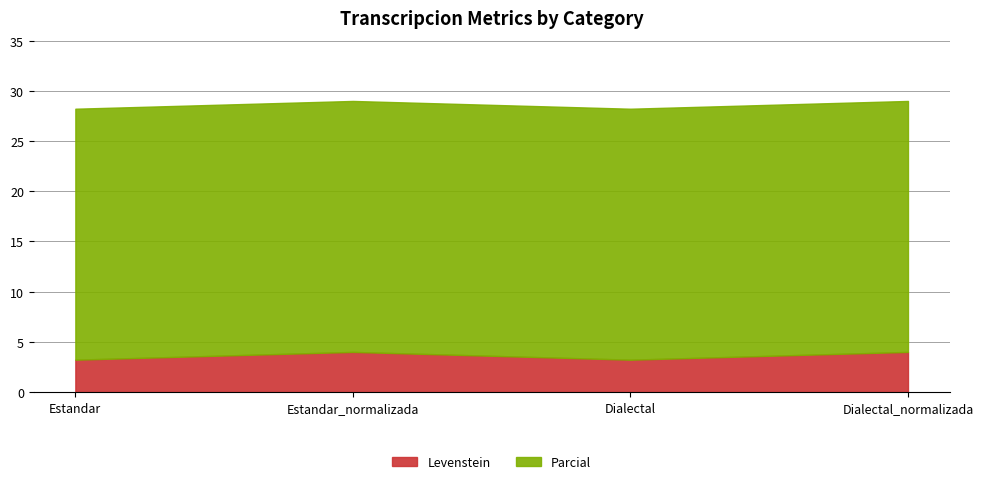

List the series in order of their peak value, highest first.

Parcial, Levenstein